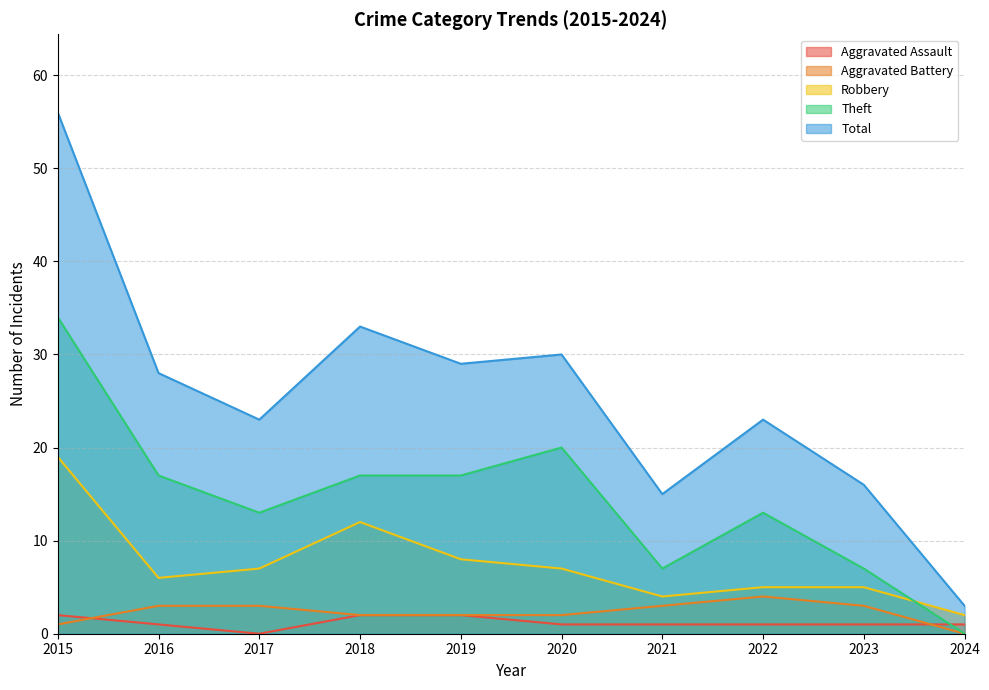

Is it true that Theft equals 20 at 2020?

True